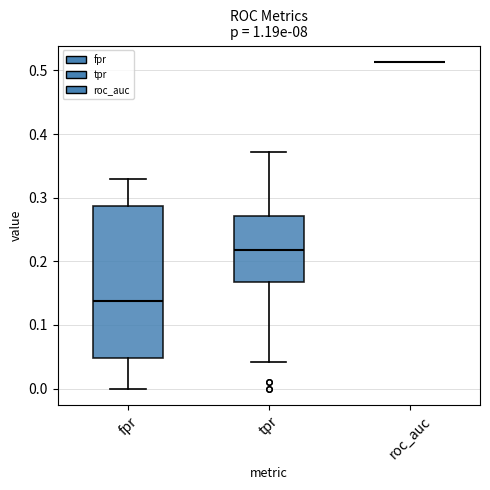

Reading left to right, transcribe this box plot: for each box, give where its median line is, the range the box spans, and where its two whiskers end, as read against the y-axis. The values are not printed on the chart, so give them approximately, as read against the axis.

fpr: median 0.14, box 0.05 to 0.29, whiskers 0.00 to 0.33
tpr: median 0.22, box 0.17 to 0.27, whiskers 0.04 to 0.37
roc_auc: box collapsed to a line at 0.51, whiskers 0.51 to 0.51